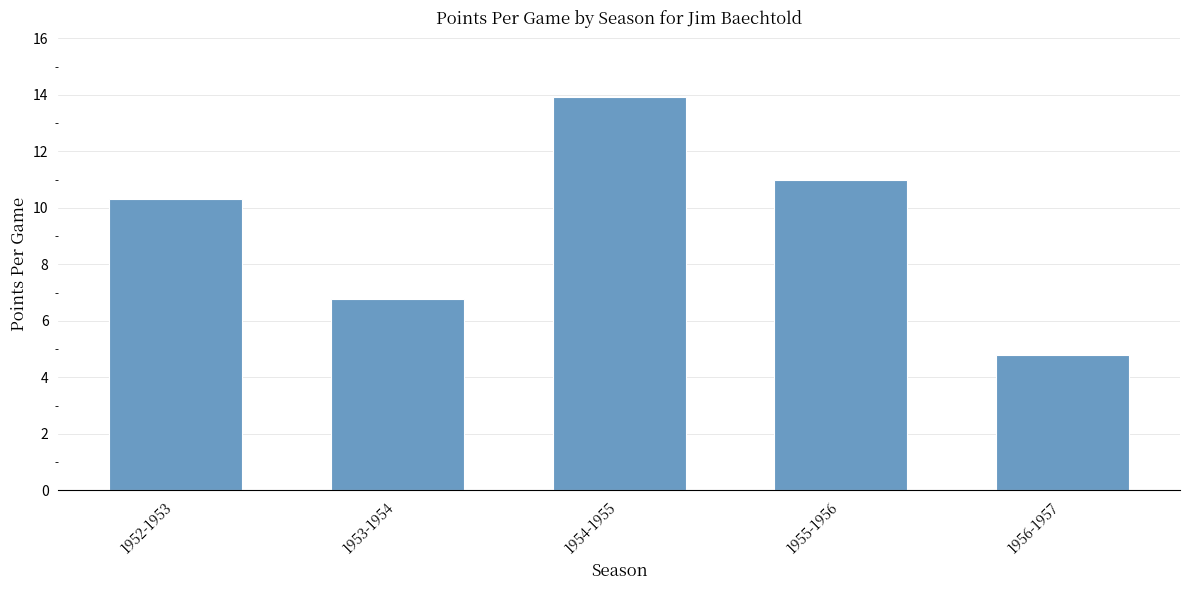

What position from the right is 1952-1953?

5